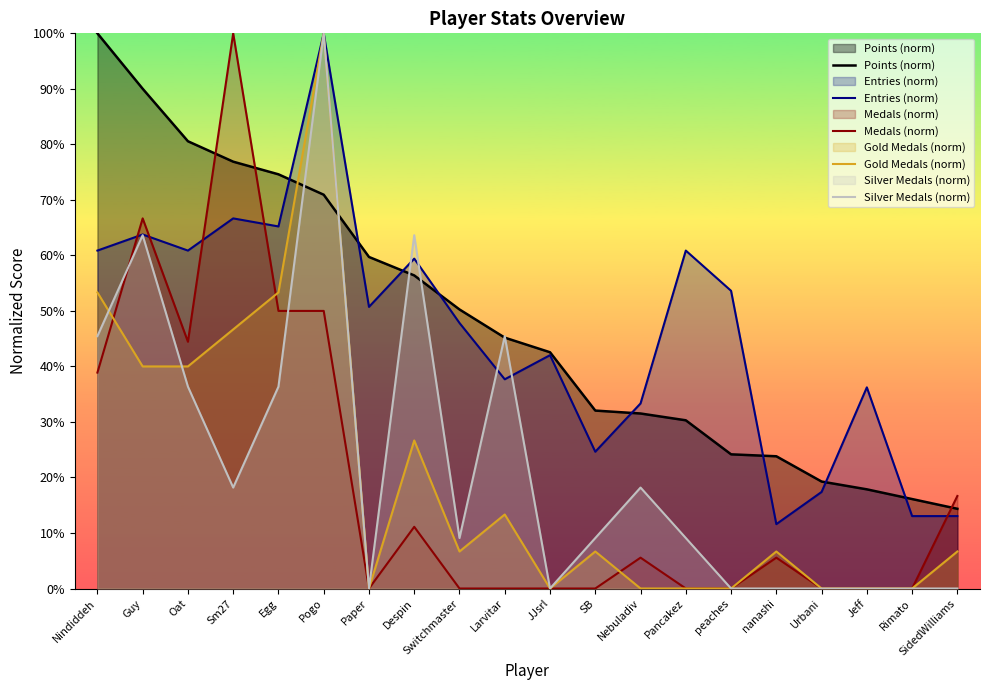

True or false: Entries (norm) and Gold Medals (norm) intersect in this chart.

False